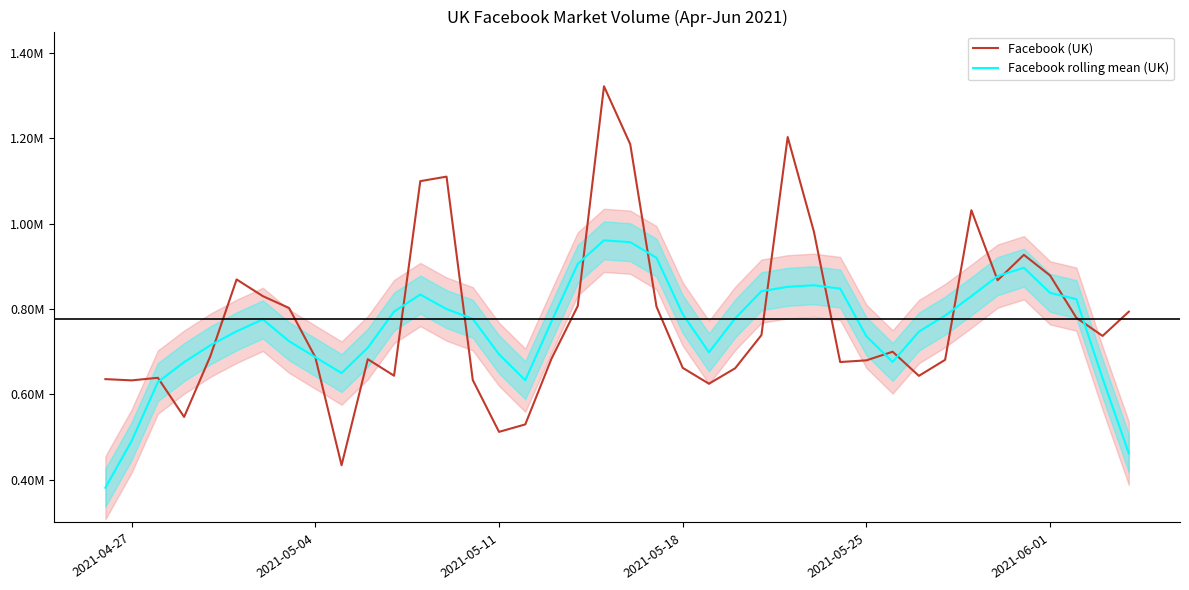

How many categories are shown in the chart?

40